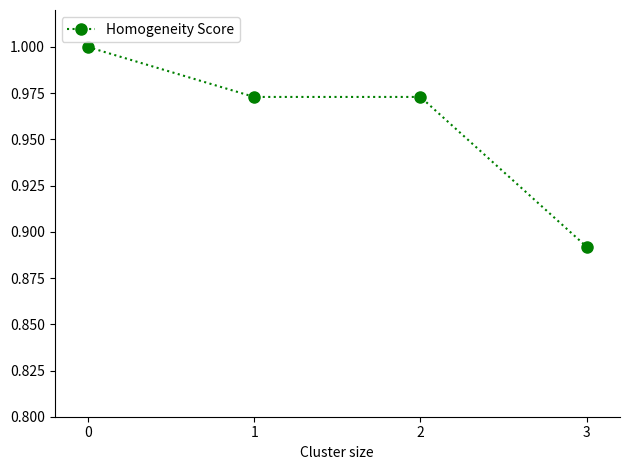

True or false: there are more than 1 points higher than both neighbors.

False